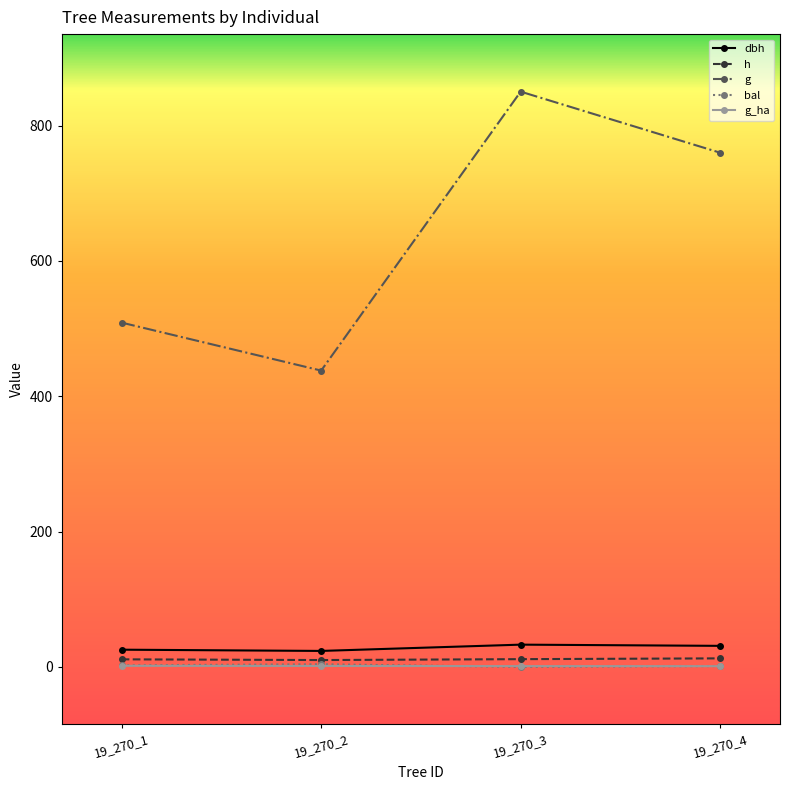

Which series has the largest range (max minus min)?

g